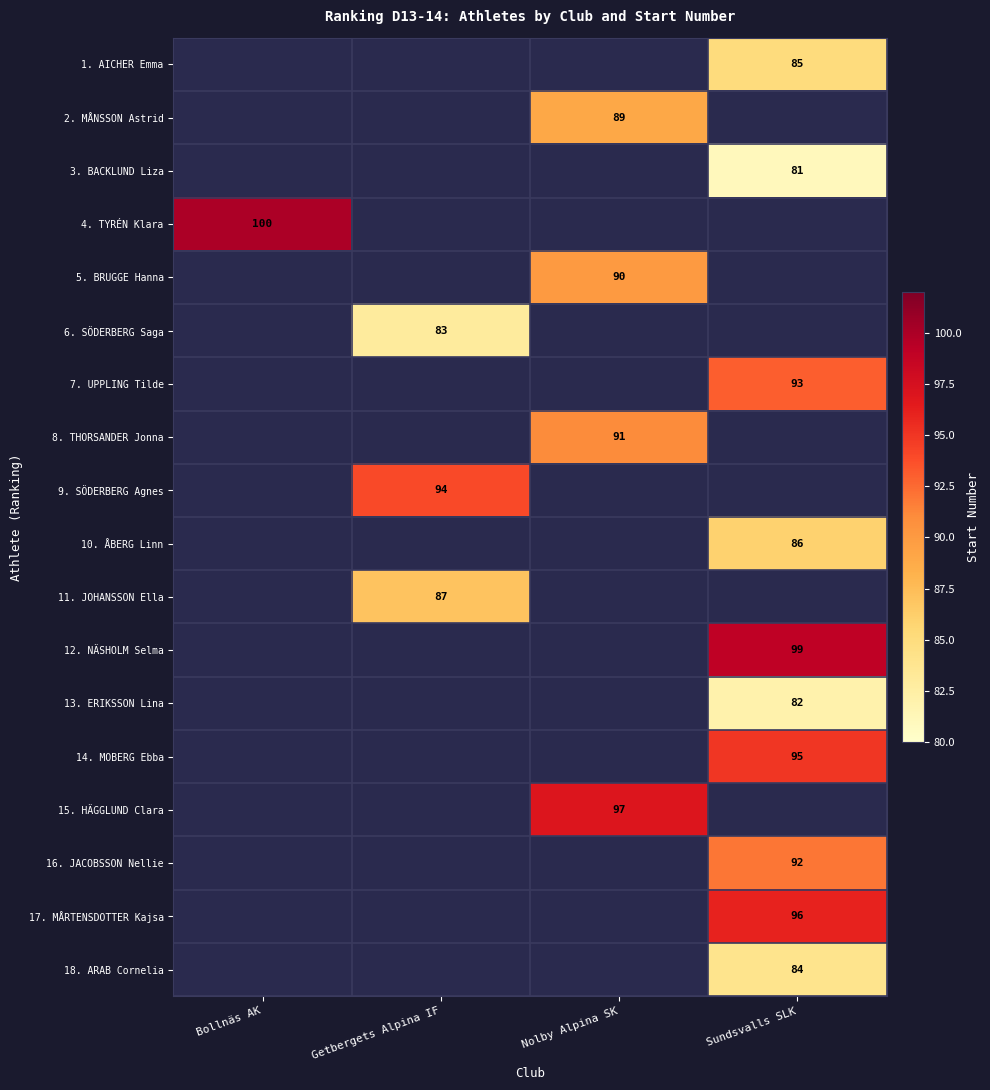

Which category has the lowest value across all series?

Sundsvalls SLK